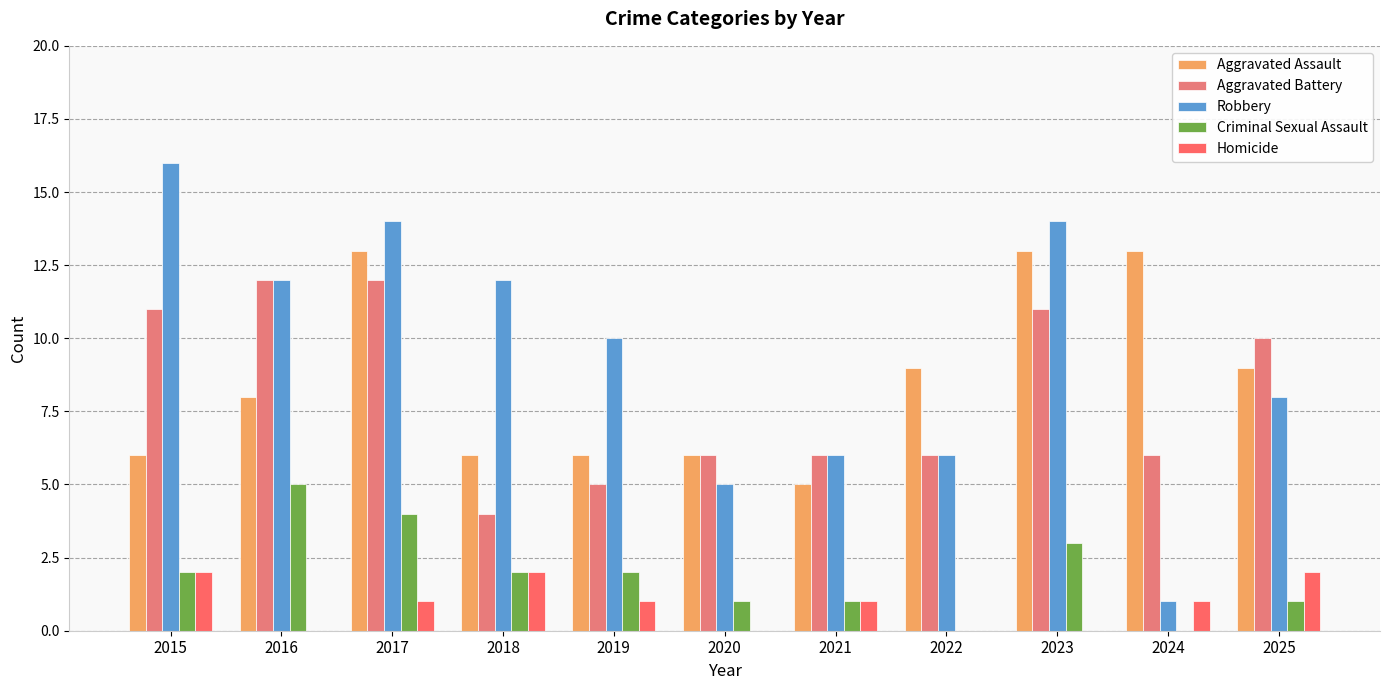

Is the value of Criminal Sexual Assault at 2016 greater than the value of Aggravated Battery at 2023?

No